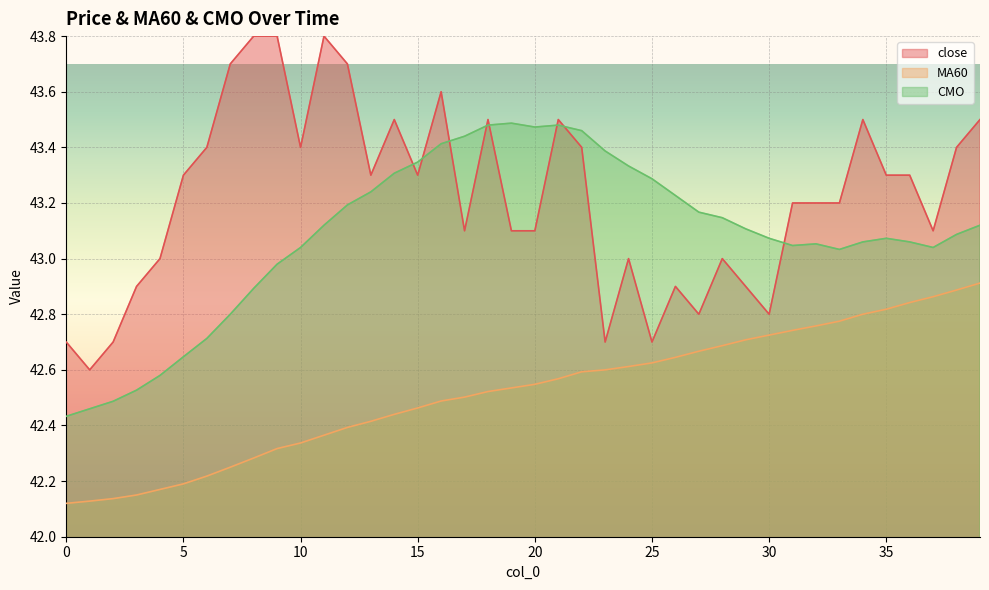

Is the value of CMO at 17 greater than the value of MA60 at 8?

Yes